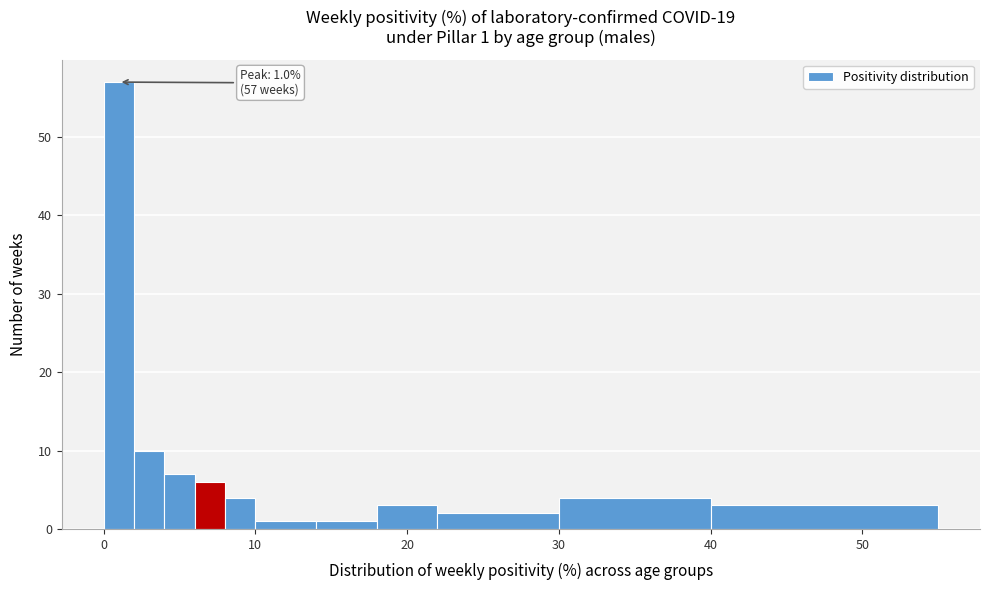

Read against the x-axis, roughly where is the centre of the tallest bar?

1